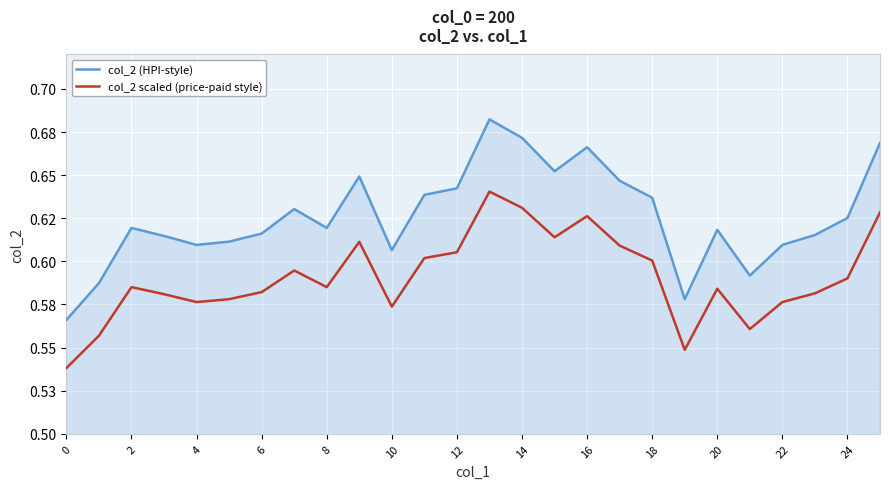

Which series has the largest total across all categories?

col_2 (HPI-style)